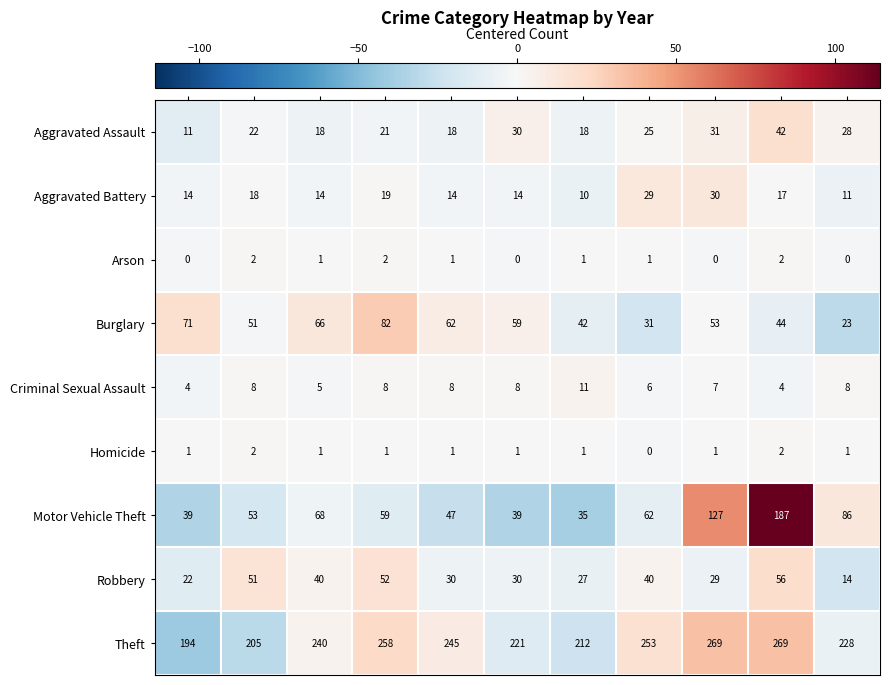

How many values in the Aggravated Assault series are below 22?

5